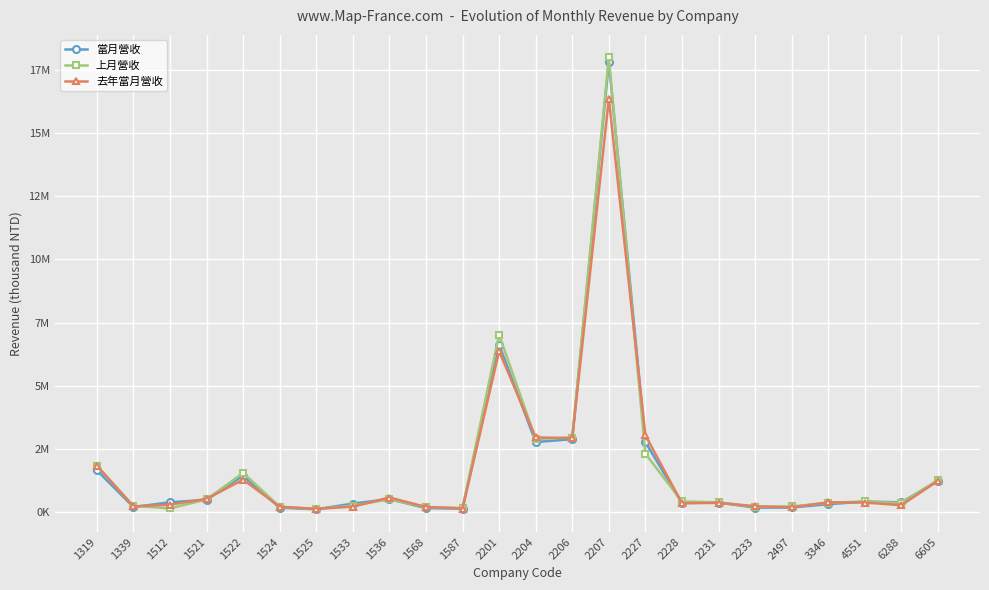

What value does the 去年當月營收 series have at 1533, to the nearest 50?

202400